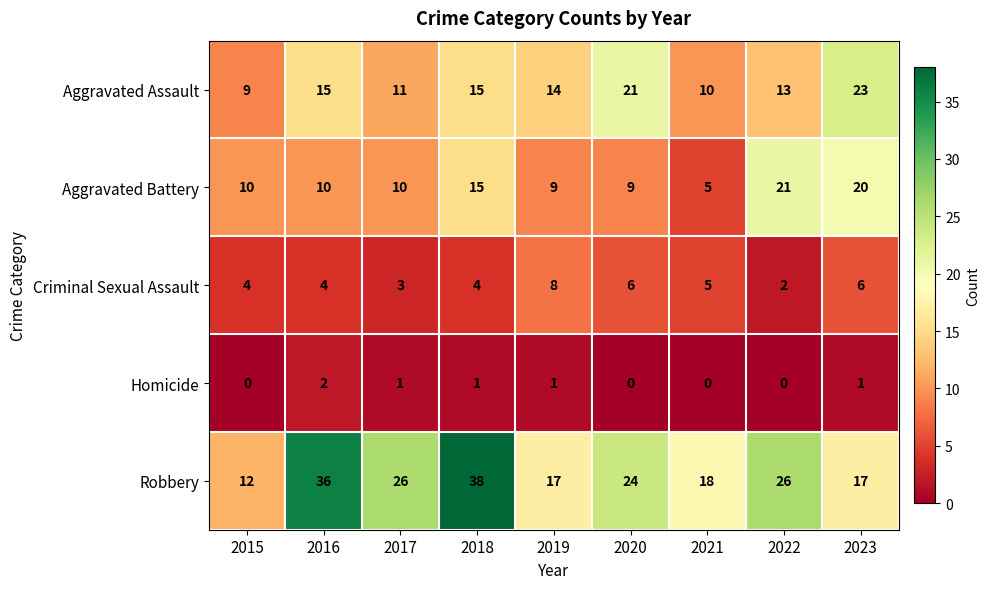

What is the total value across all series at 2015?

35